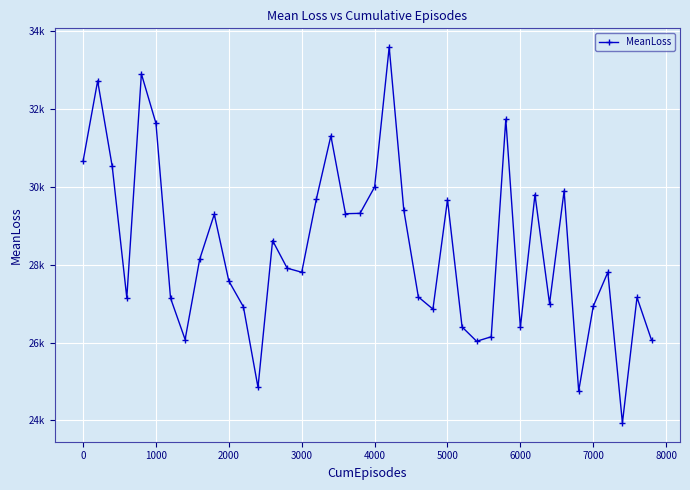

What is the sum of all values?

1136308.5